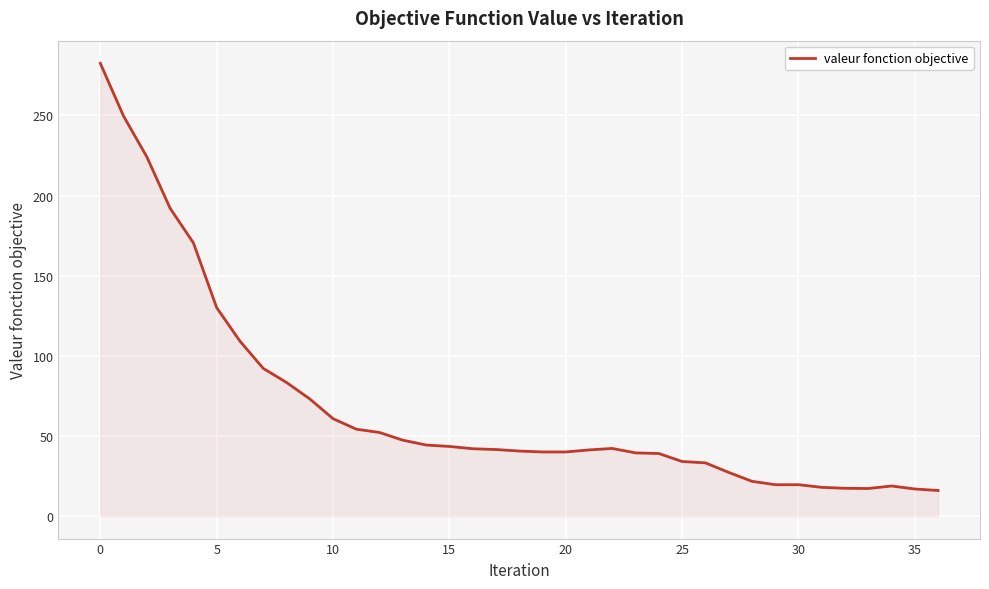

What is the greatest value displayed?

282.6